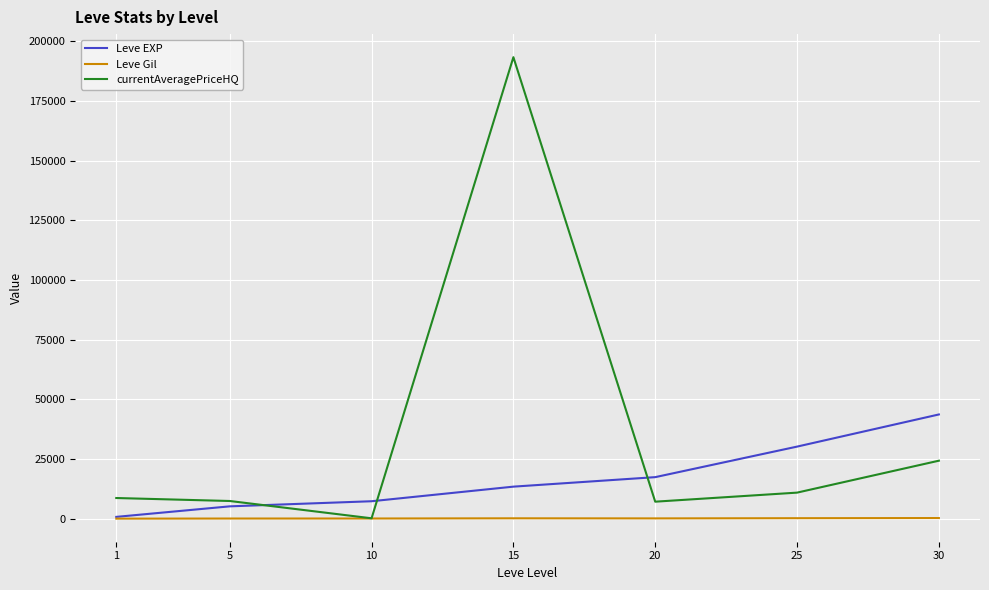

What is the lowest value of the Leve Gil series?

112.3